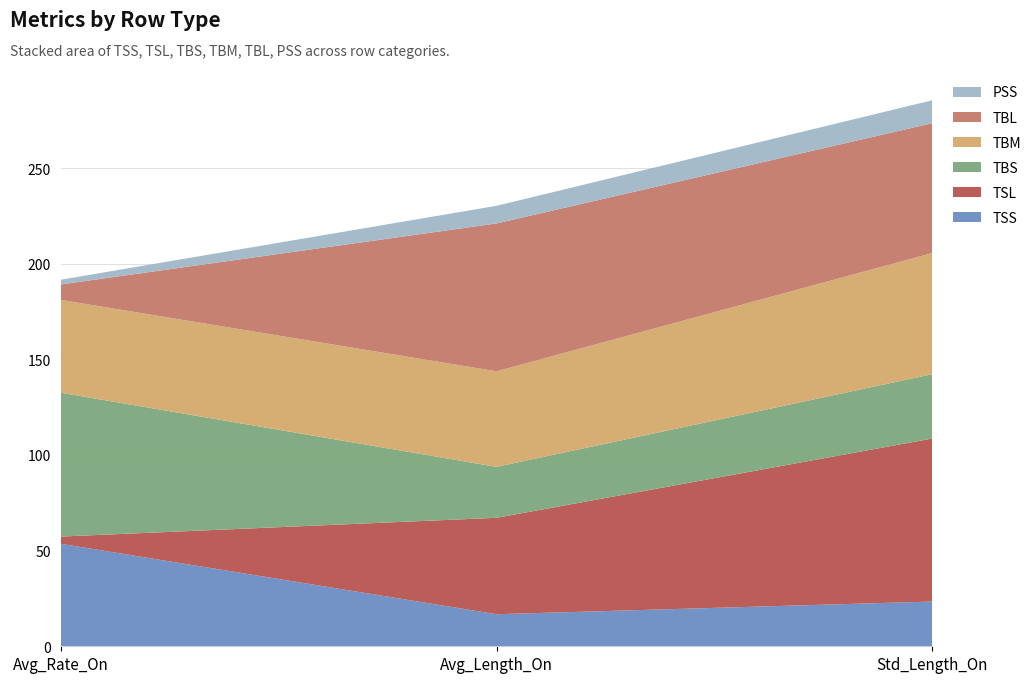

Reading left to right, extract all data points from this chart.

TSS: 53.6	16.8	23.4
TSL: 3.8	50.4	85.2
TBS: 75.2	26.6	33.6
TBM: 48.5	50.0	63.3
TBL: 8.1	77.3	67.9
PSS: 2.5	9.2	12.0